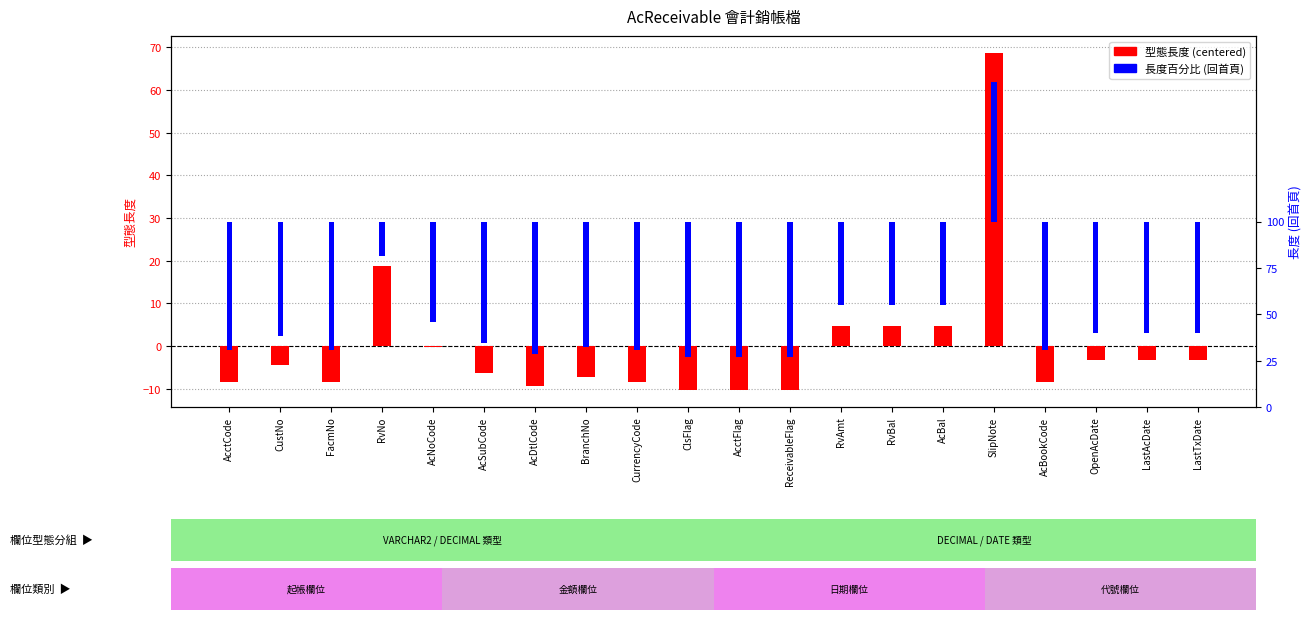

Reading right to left, transcribe all the data shown in this chart.

型態長度 (centered): -3.3	-3.3	-3.3	-8.3	68.7	4.7	4.7	4.7	-10.3	-10.3	-10.3	-8.3	-7.3	-9.3	-6.3	-0.3	18.7	-8.3	-4.3	-8.3
長度百分比 (回首頁): -1.2	-1.2	-1.2	-1.4	1.5	-0.9	-0.9	-0.9	-1.5	-1.5	-1.5	-1.4	-1.4	-1.4	-1.3	-1.1	-0.4	-1.4	-1.2	-1.4